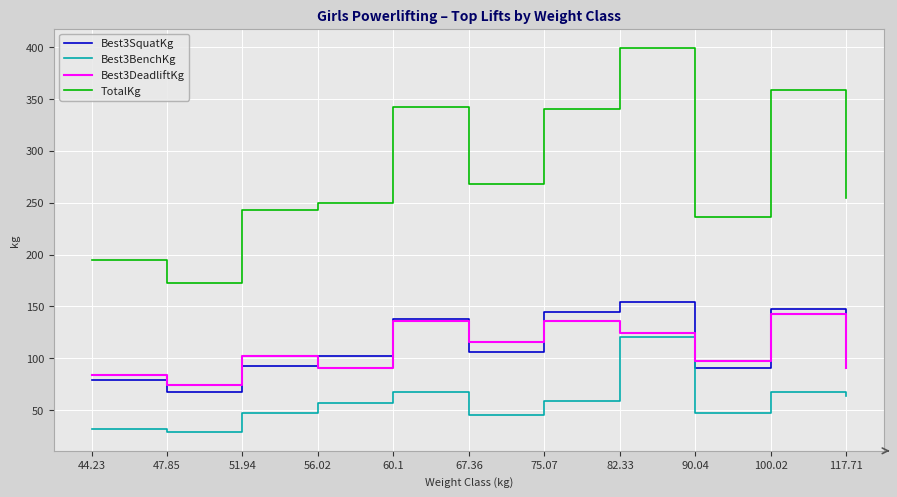

List the series in order of their peak value, highest first.

TotalKg, Best3SquatKg, Best3DeadliftKg, Best3BenchKg